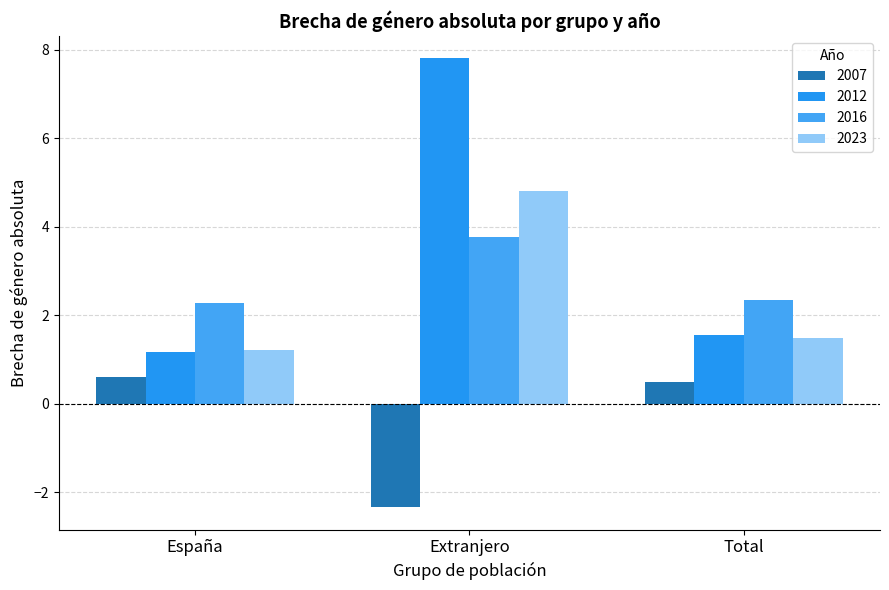

What is the label of the 2nd bar from the left?

Extranjero